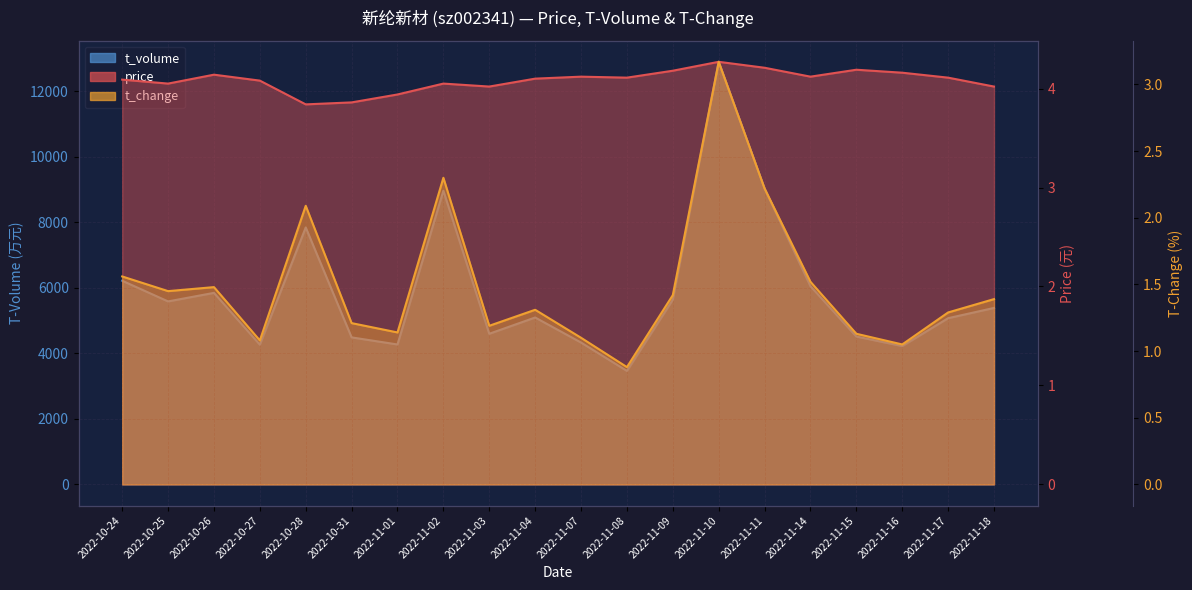

How many interior local peaks does the price series have?

5